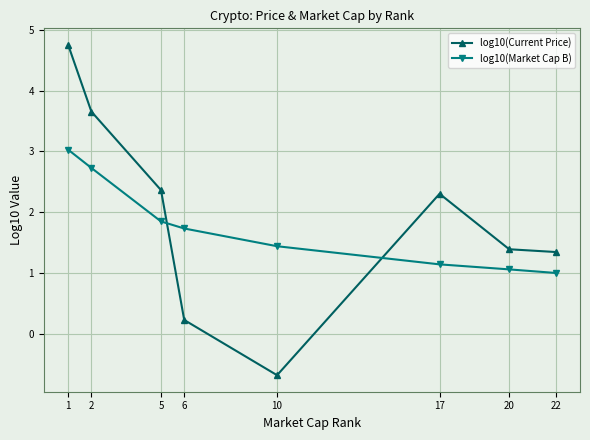

What is the value of the log10(Market Cap B) point at the 5th from the left?

1.4